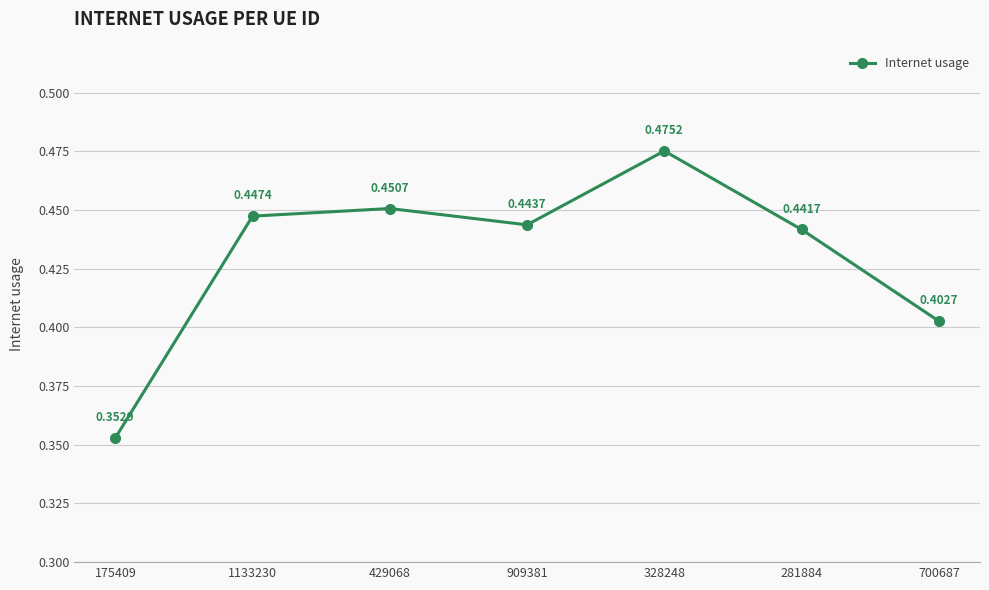

Rank the categories by value from highest to lowest.

328248, 429068, 1133230, 909381, 281884, 700687, 175409